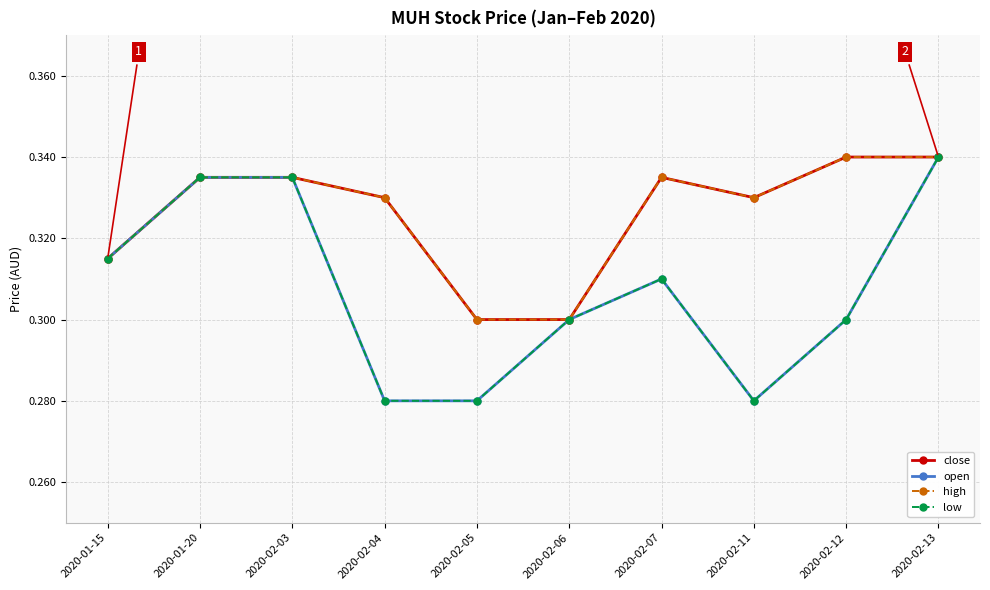

List the labels in order of close value, largest first.

2020-02-12, 2020-02-13, 2020-01-20, 2020-02-03, 2020-02-07, 2020-02-04, 2020-02-11, 2020-01-15, 2020-02-05, 2020-02-06